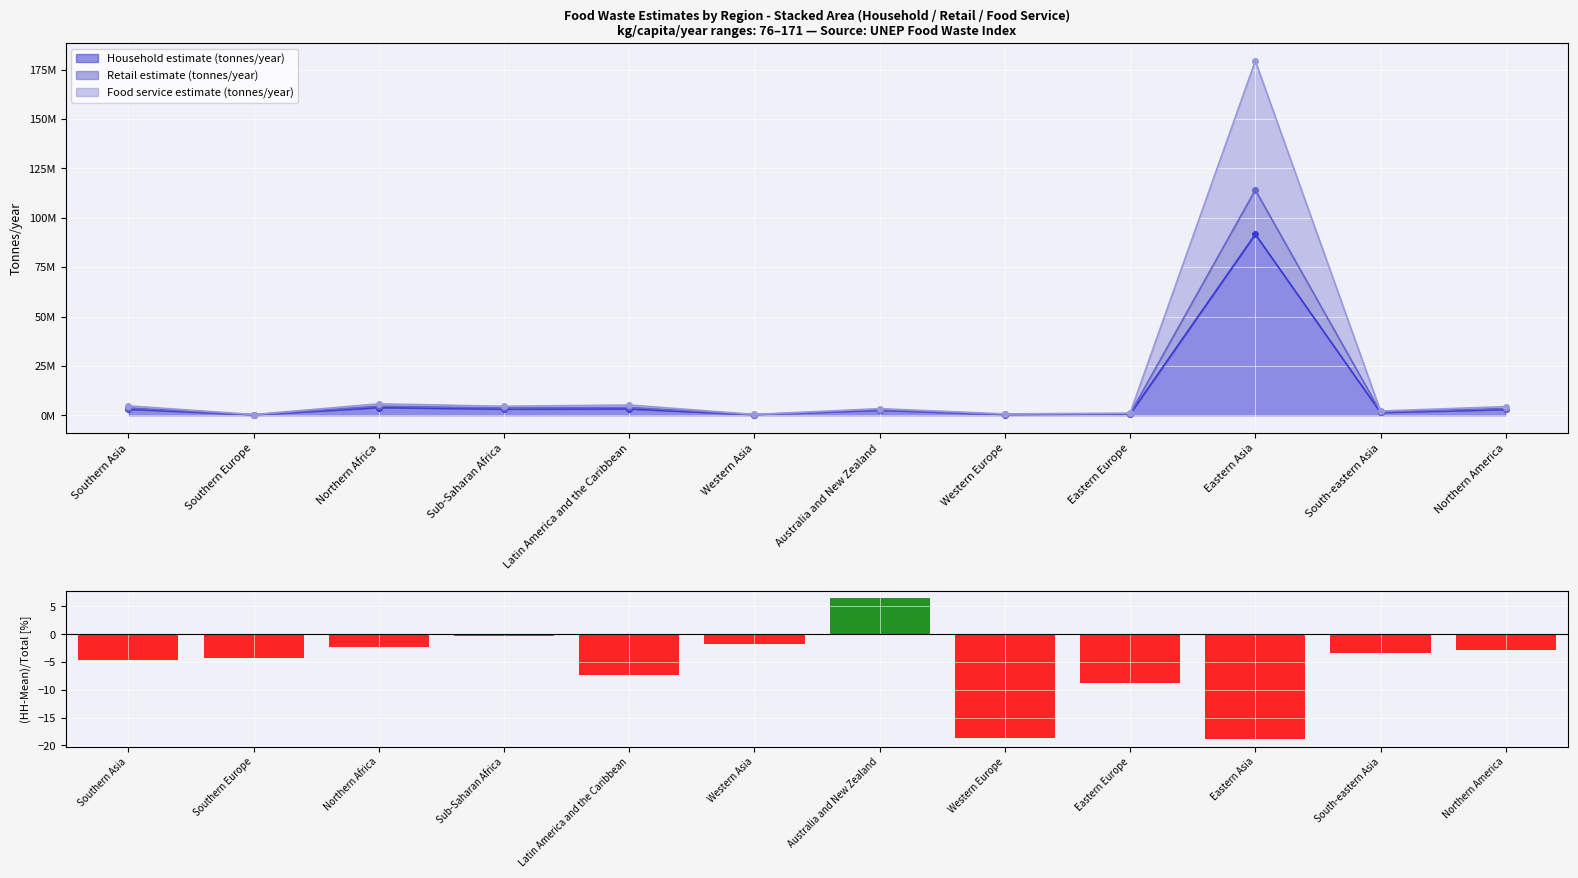

What is the smallest value displayed?

-18.9